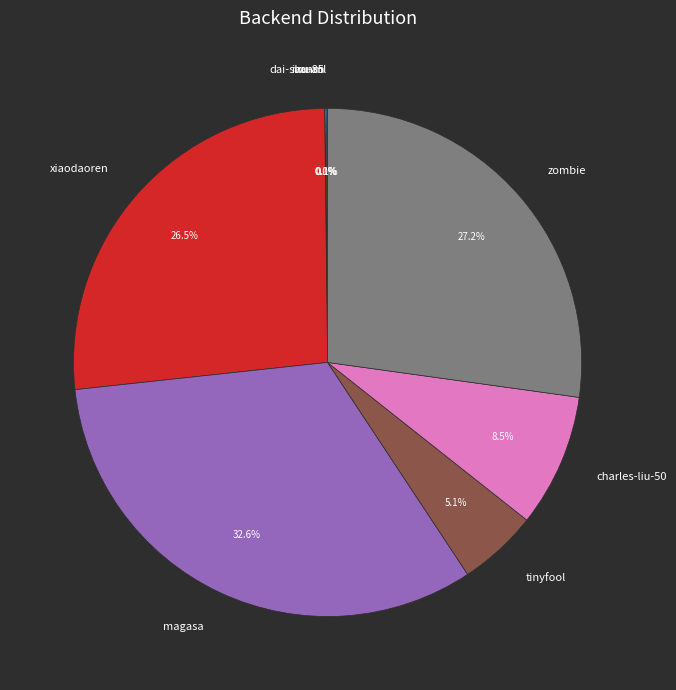

Which has a higher value, magasa or tinyfool?

magasa